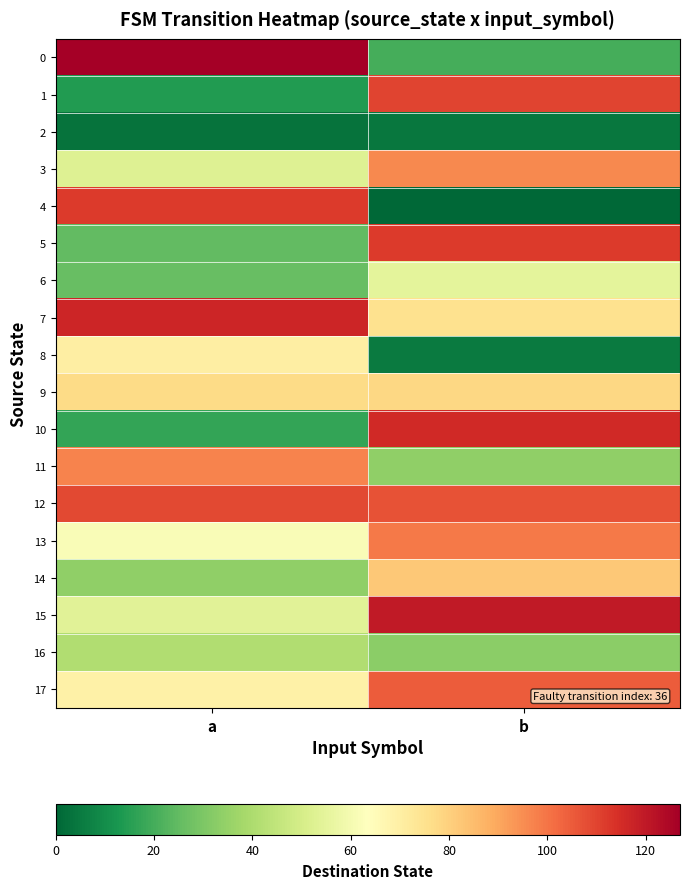

Reading left to right, extract all data points from this chart.

0: a=127	b=20
1: a=14	b=110
2: a=3	b=4
3: a=53	b=96
4: a=112	b=0
5: a=25	b=112
6: a=26	b=55
7: a=117	b=75
8: a=70	b=5
9: a=77	b=78
10: a=17	b=116
11: a=97	b=34
12: a=109	b=107
13: a=62	b=99
14: a=34	b=82
15: a=54	b=120
16: a=41	b=33
17: a=69	b=105